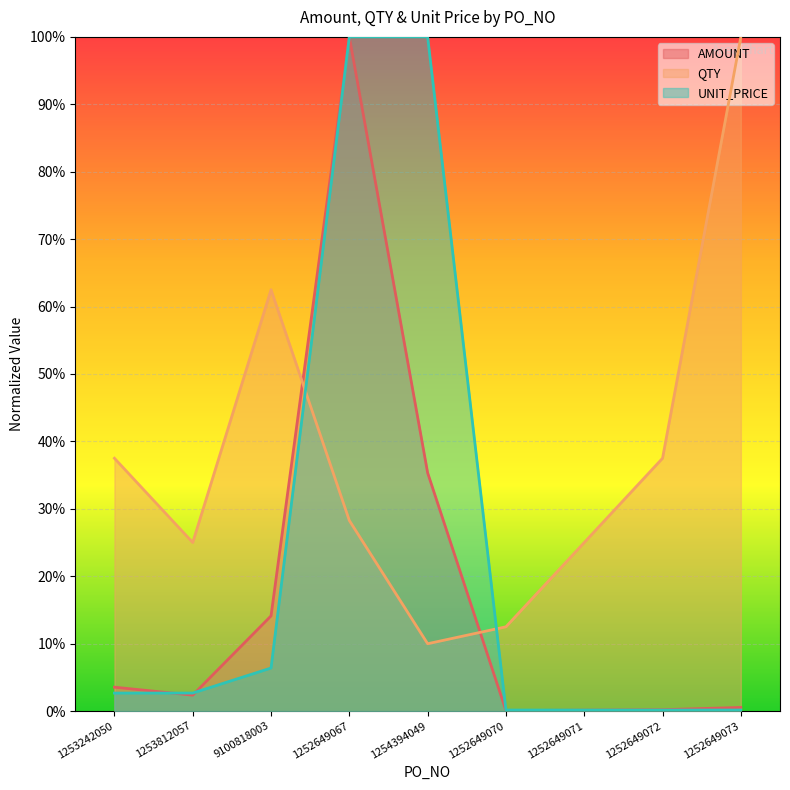

Is it true that QTY equals 0.3 at 1252649067?

True